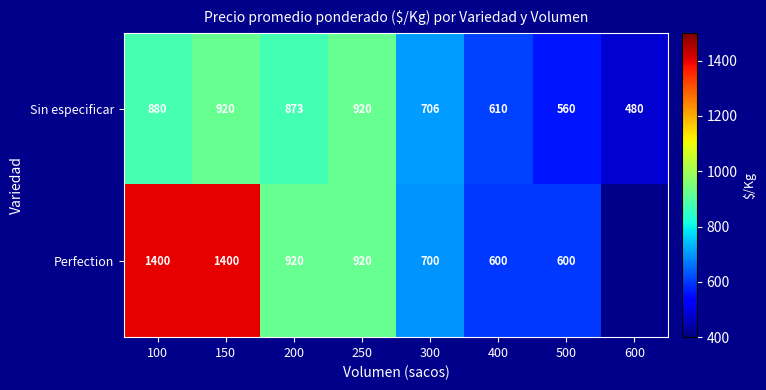

What is the difference between the maximum and minimum values in the Sin especificar series?

440